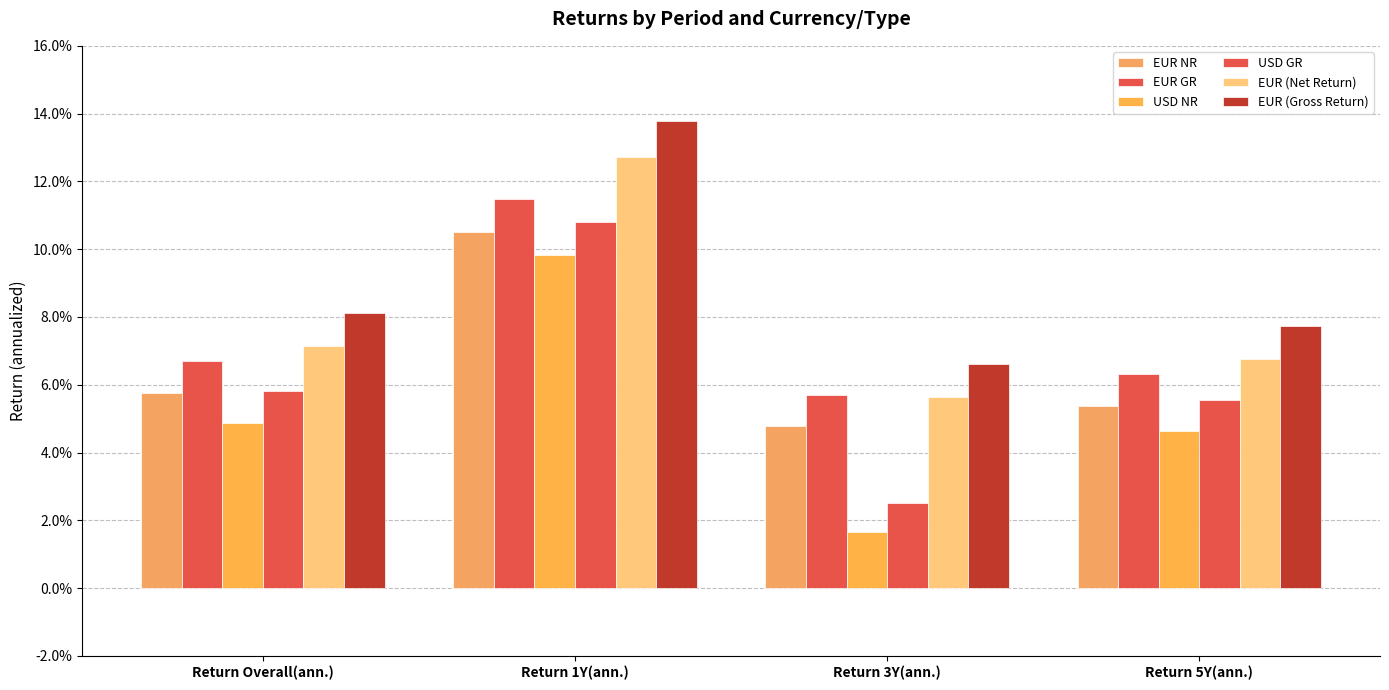

At how many categories does at least one series exceed 0?

4